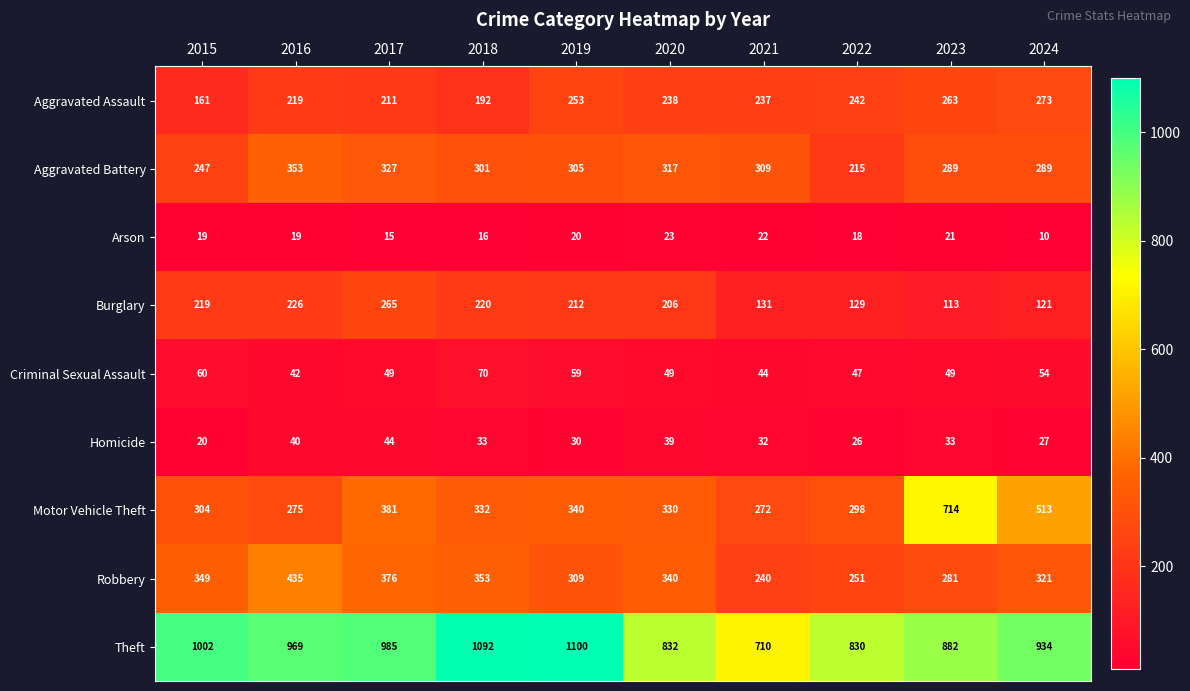

What is the difference between the second highest and minimum values in the Criminal Sexual Assault series?

18